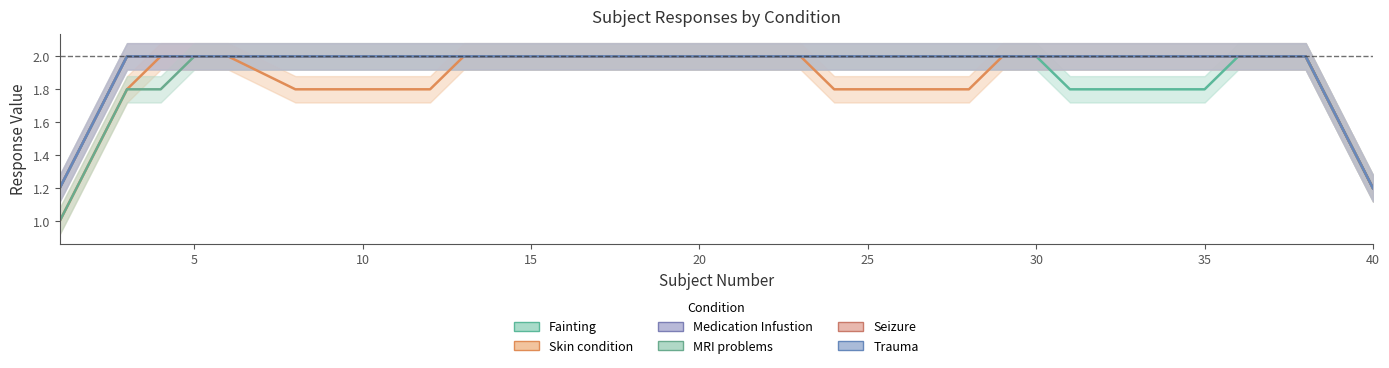

Which series has the largest total across all categories?

Medication Infustion